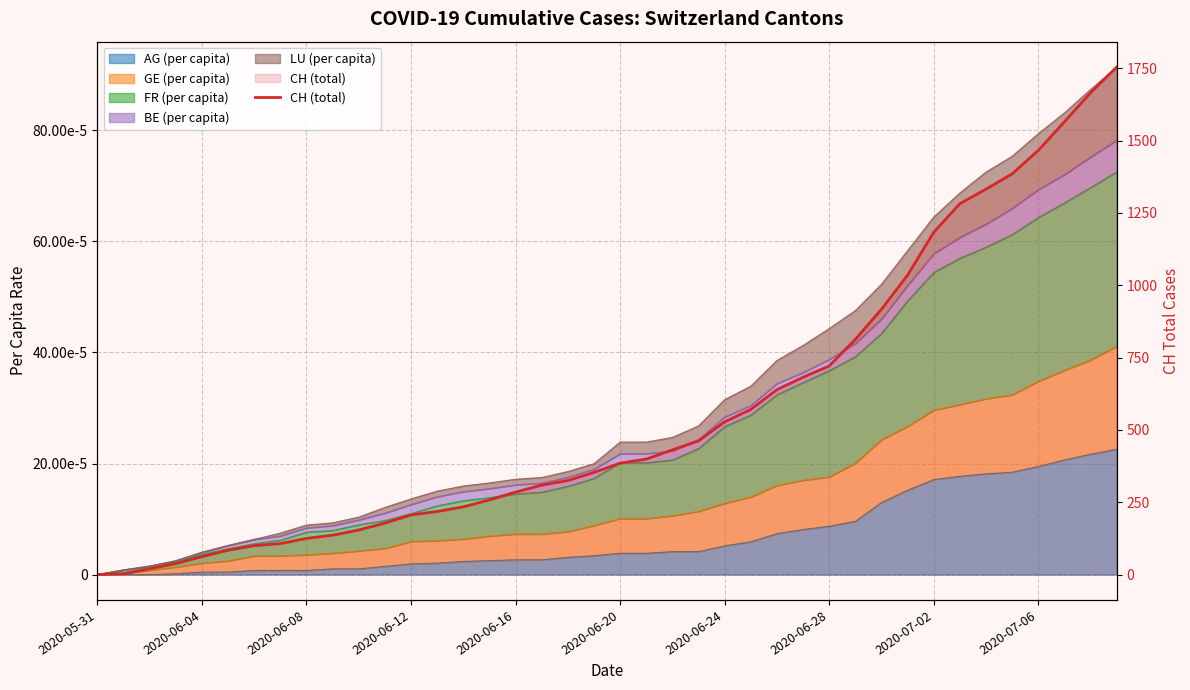

What is the sum of all values?

22410